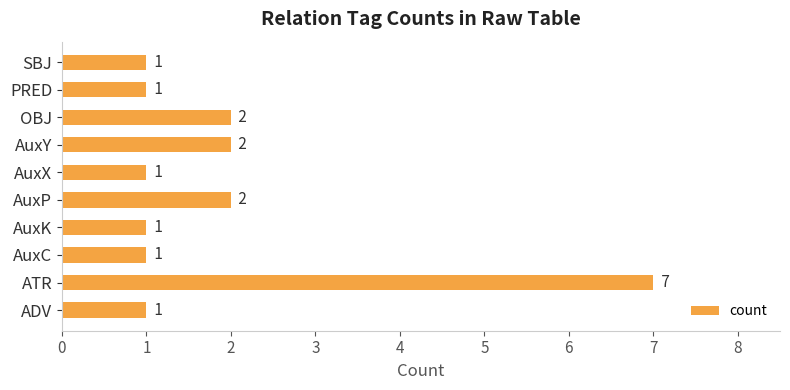

What is the change in value from AuxX to AuxY?

+1